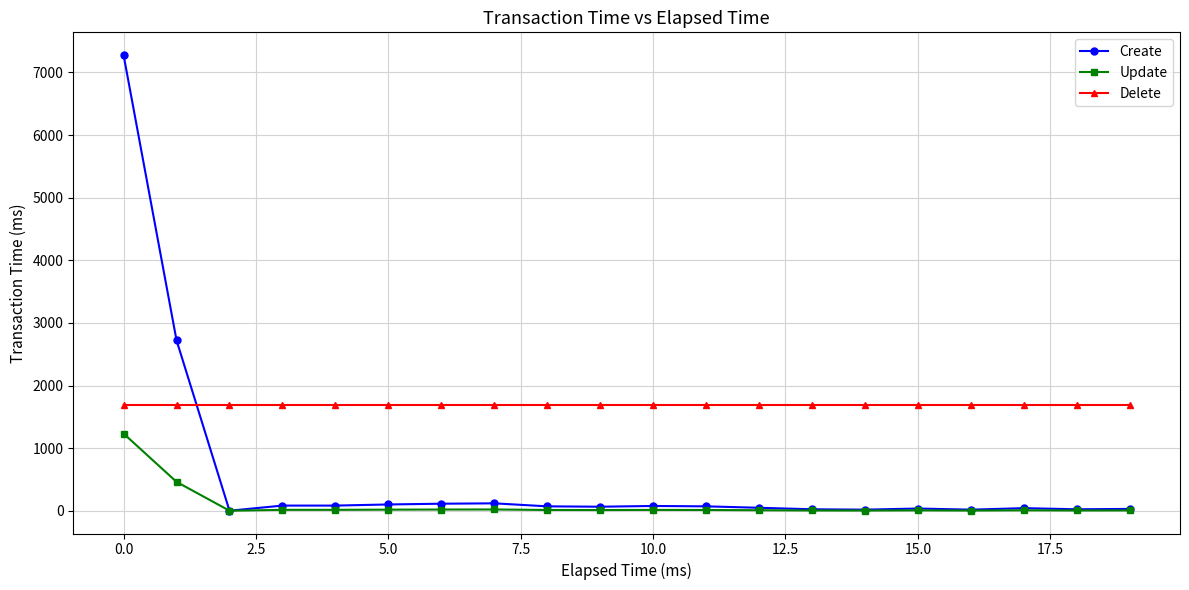

True or false: Update has more than 0 points higher than both neighbors.

True